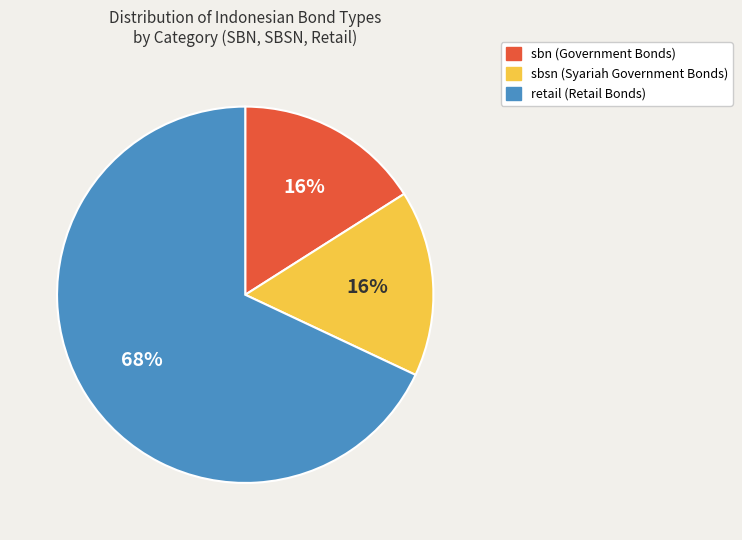

Does any single category account for the majority?

Yes